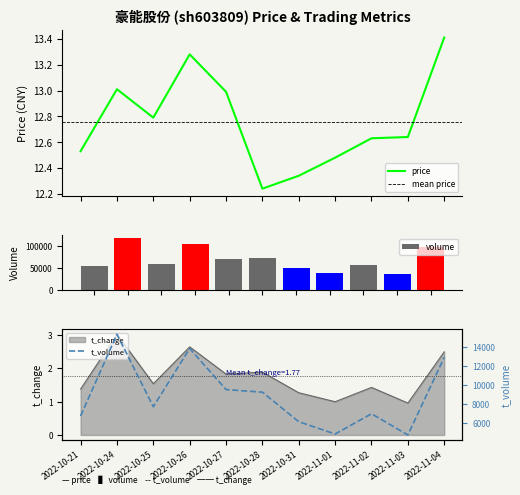

Reading left to right, list all the values displayed in this chart.

price: 2022-10-21=12.5	2022-10-24=13.0	2022-10-25=12.8	2022-10-26=13.3	2022-10-27=13.0	2022-10-28=12.2	2022-10-31=12.3	2022-11-01=12.5	2022-11-02=12.6	2022-11-03=12.6	2022-11-04=13.4
volume: 2022-10-21=53958.0	2022-10-24=118258.0	2022-10-25=60152.0	2022-10-26=103296.0	2022-10-27=71403.0	2022-10-28=73567.0	2022-10-31=49315.0	2022-11-01=38821.0	2022-11-02=55883.0	2022-11-03=37281.0	2022-11-04=97476.0
t_volume: 2022-10-21=6704.0	2022-10-24=15324.0	2022-10-25=7678.0	2022-10-26=13820.0	2022-10-27=9488.0	2022-10-28=9213.0	2022-10-31=6095.0	2022-11-01=4800.0	2022-11-02=6936.0	2022-11-03=4701.0	2022-11-04=12887.0
t_change: 2022-10-21=1.4	2022-10-24=3.0	2022-10-25=1.5	2022-10-26=2.6	2022-10-27=1.8	2022-10-28=1.9	2022-10-31=1.3	2022-11-01=1.0	2022-11-02=1.4	2022-11-03=1.0	2022-11-04=2.5